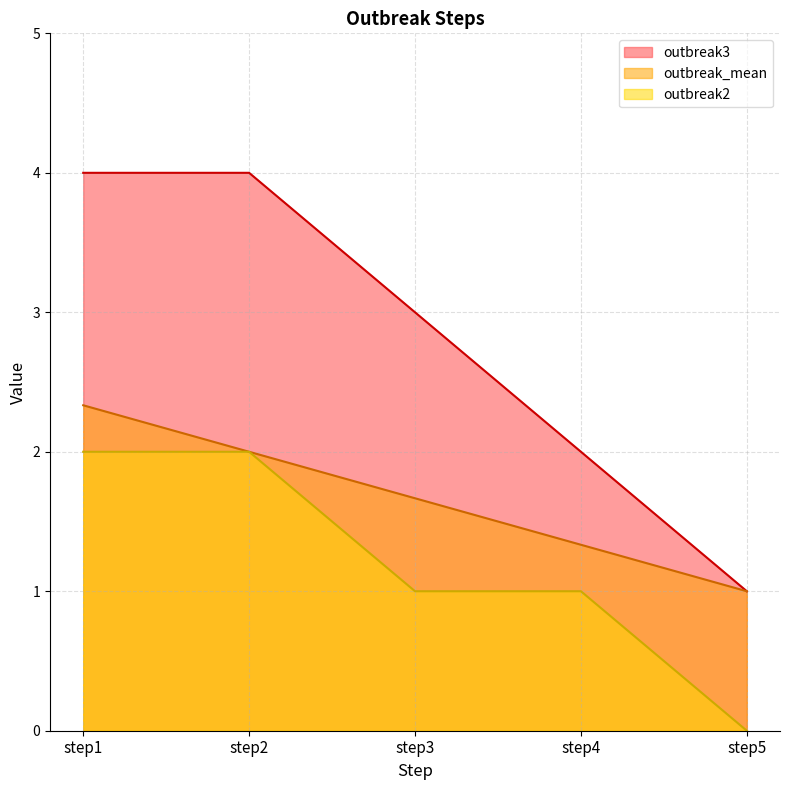

Reading left to right, what are all the values shown in this chart?

outbreak3: 4.0	4.0	3.0	2.0	1.0
outbreak_mean: 2.3	2.0	1.7	1.3	1.0
outbreak2: 2.0	2.0	1.0	1.0	0.0